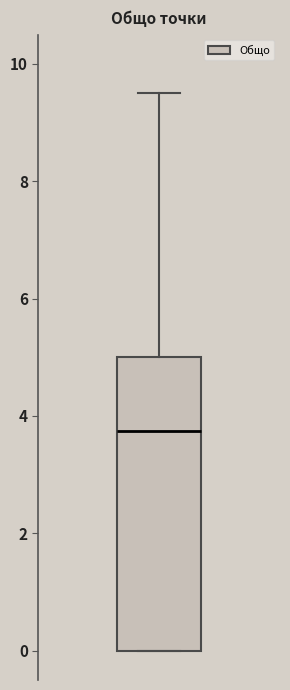

Read this box plot against the y-axis: the position of the median line, the range covered by the box, and the ends of both whiskers. The values are not printed on the chart, so give them approximately, as read against the axis.

median 3.8, box 0.0 to 5.0, whiskers 0.0 to 9.6